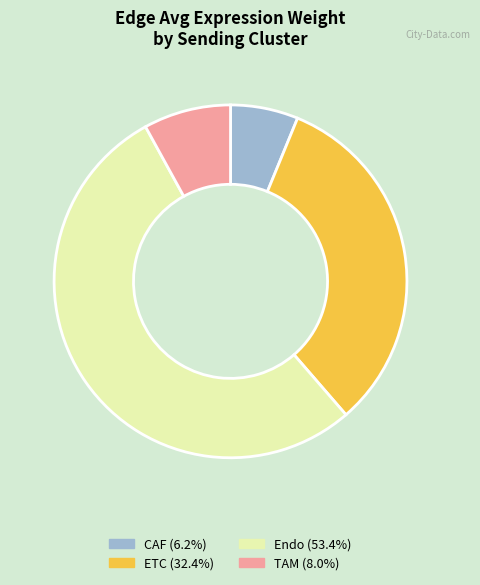

The Endo slice represents 53% of the pie. True or false?

True